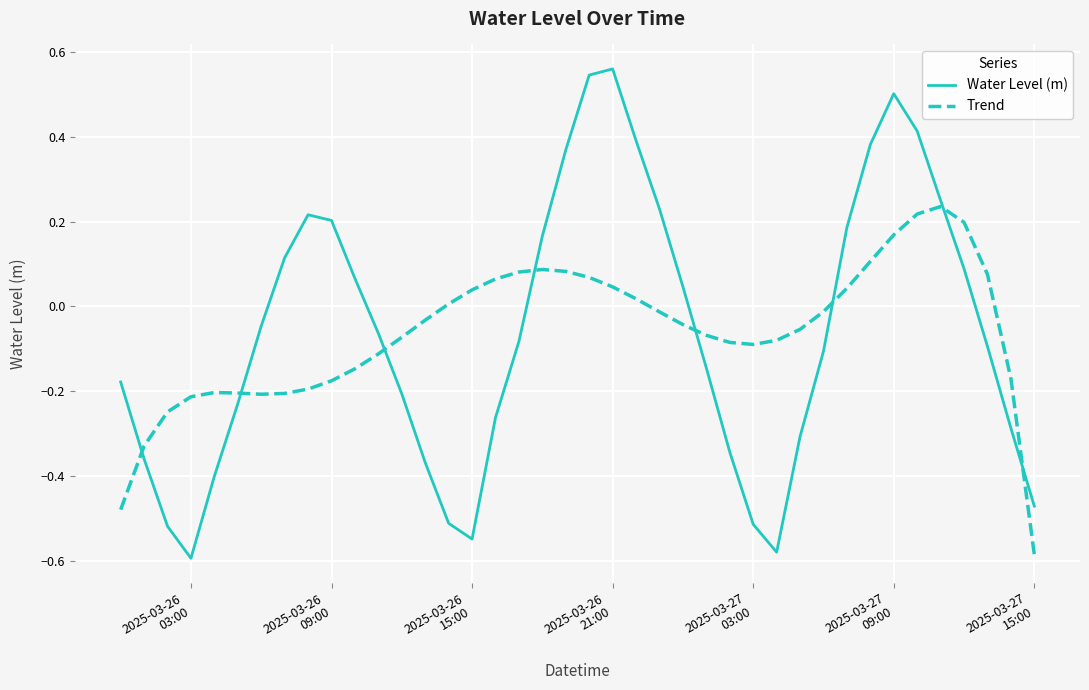

Which series has the largest range (max minus min)?

Water Level (m)